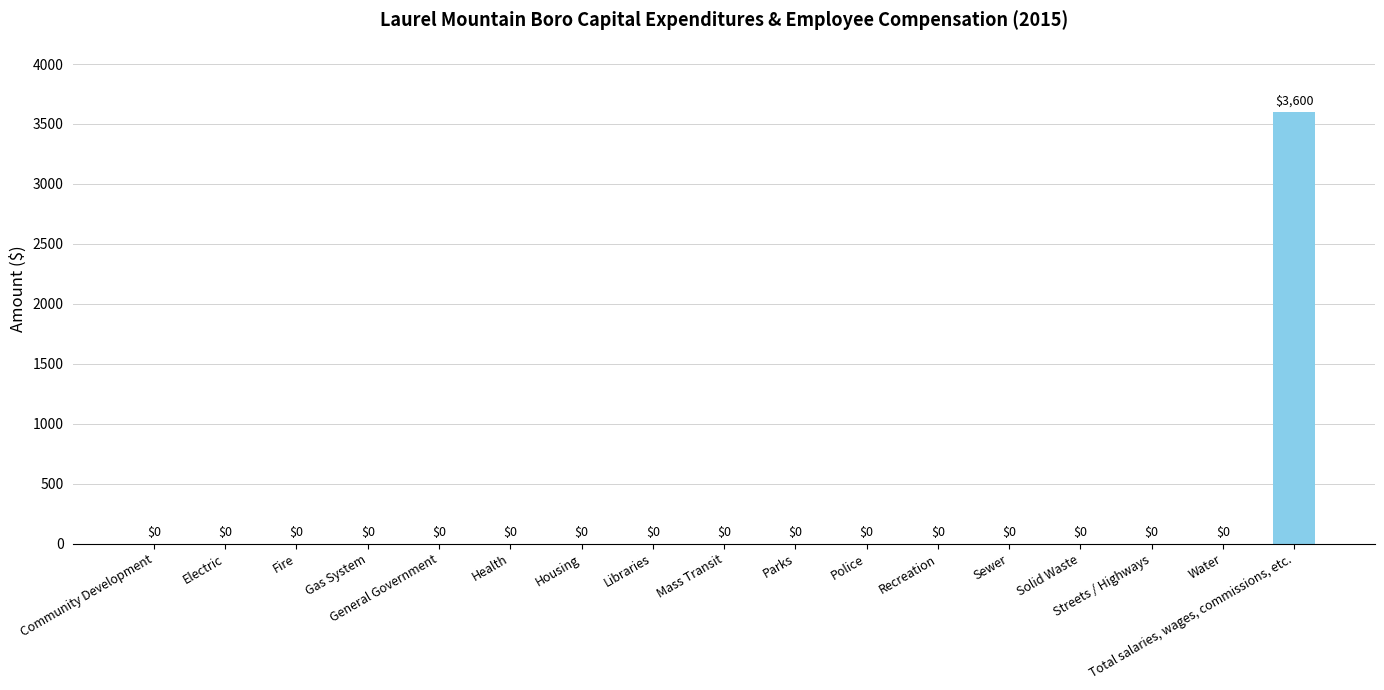

Are the bars grouped side by side (vs. stacked)?

No